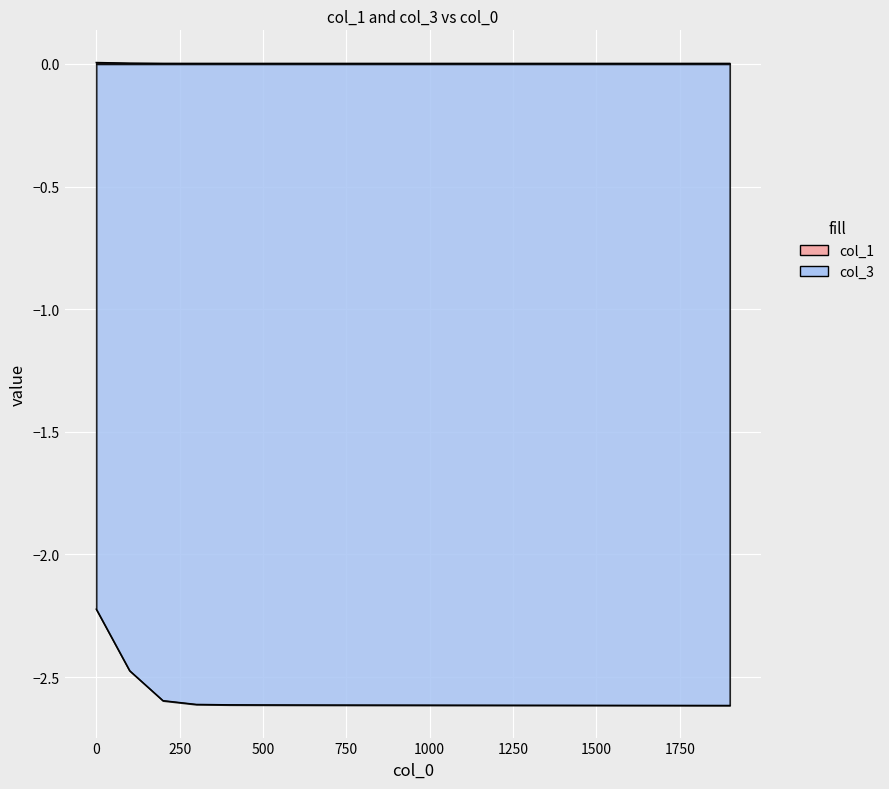

True or false: col_1 has more than 2 interior local peaks.

False